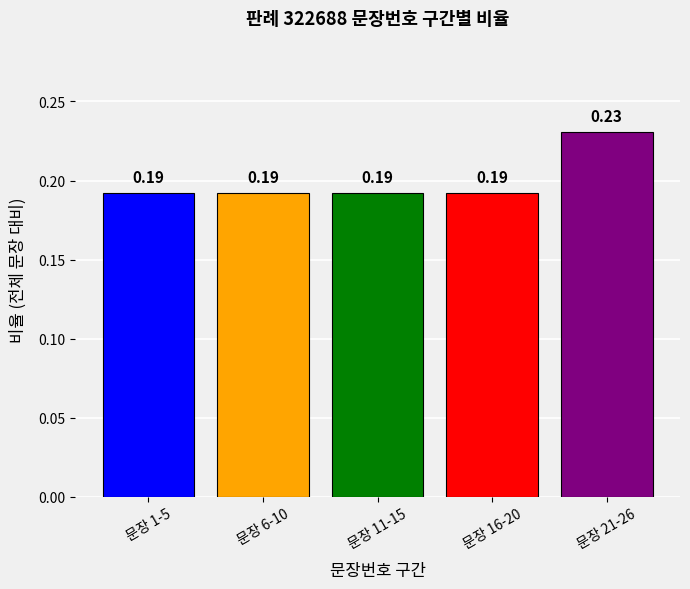

What is the sum of the values at 문장 11-15 and 문장 1-5?

0.4